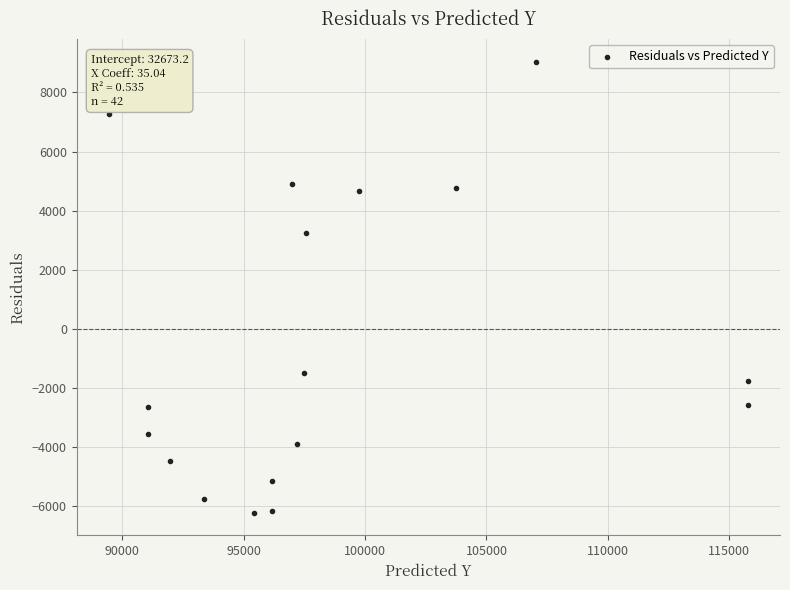

What Y value in the scatter plot is closest to 1410?

3239.4